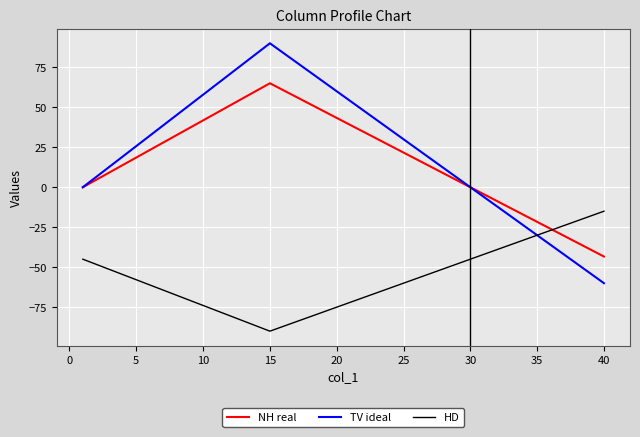

How many values in the NH real series exceed 21?

20